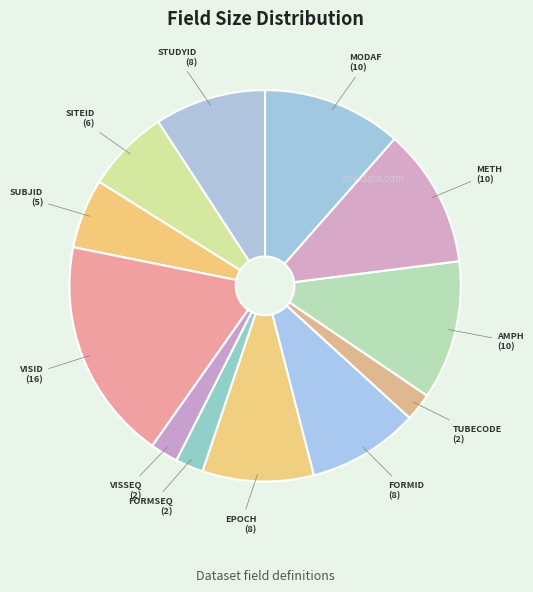

What is the largest slice in the pie chart?

VISID